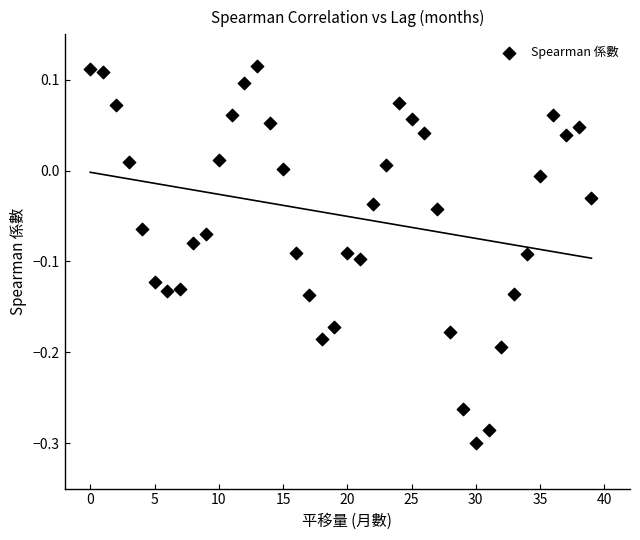

What is the range of Y values (max minus min)?

0.4